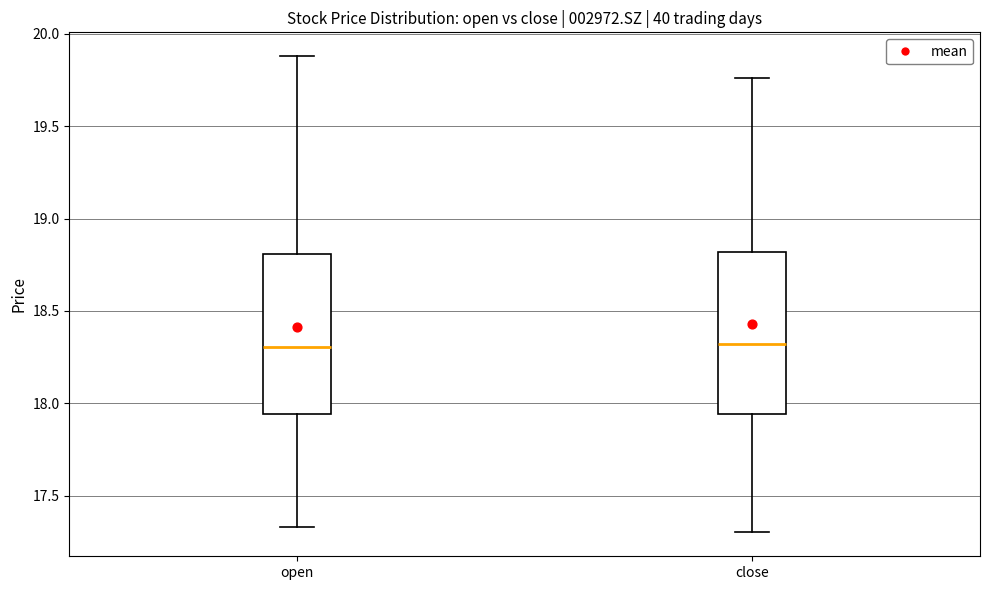

Reading left to right, transcribe this box plot: for each box, give where its median line is, the range the box spans, and where its two whiskers end, as read against the y-axis. The values are not printed on the chart, so give them approximately, as read against the axis.

open: median 18.30, box 17.95 to 18.80, whiskers 17.35 to 19.90
close: median 18.30, box 17.95 to 18.80, whiskers 17.30 to 19.75